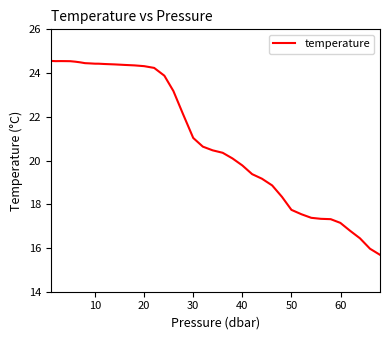

What is the difference between the maximum and minimum values?

8.9